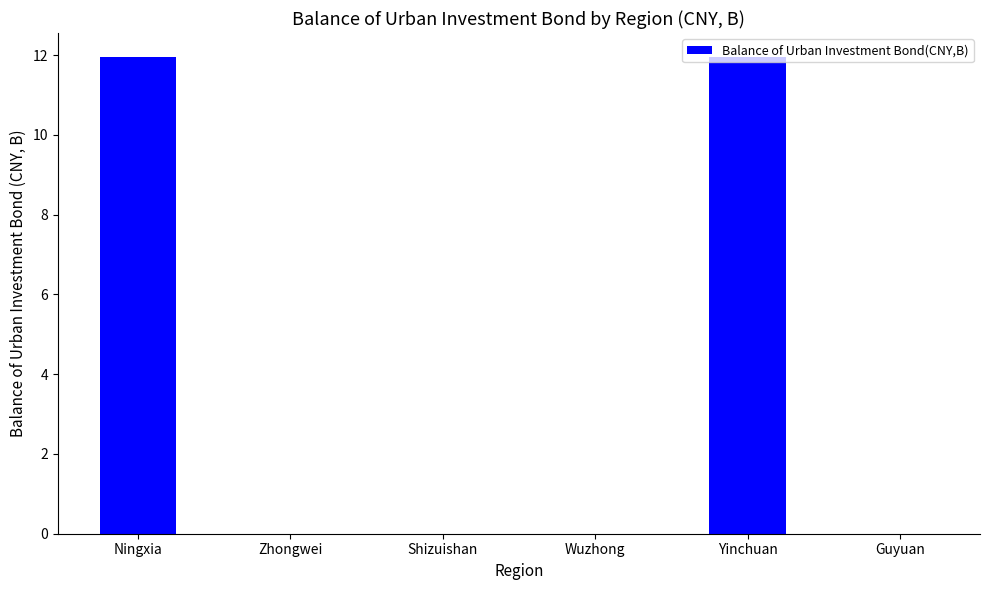

Are the bars grouped side by side (vs. stacked)?

No